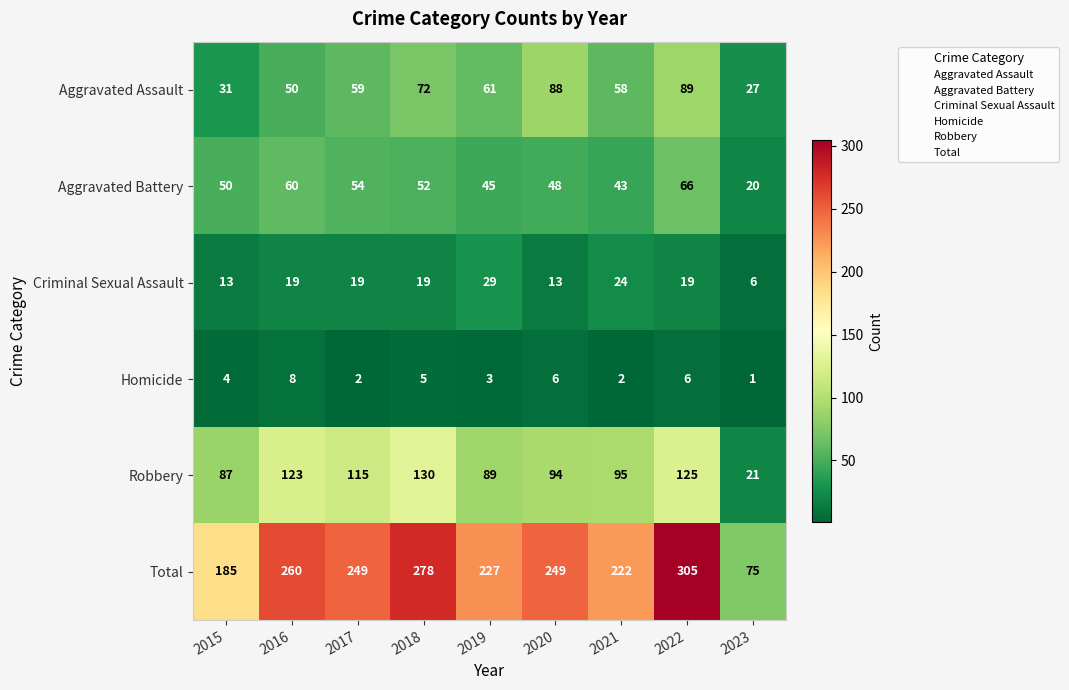

What is the difference between the maximum and minimum values in the Criminal Sexual Assault series?

23